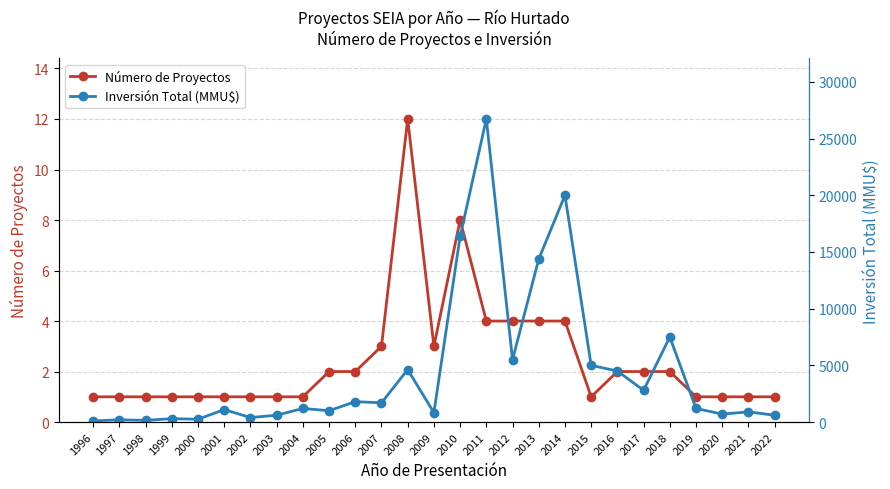

Read the Número de Proyectos value at 2007.

3